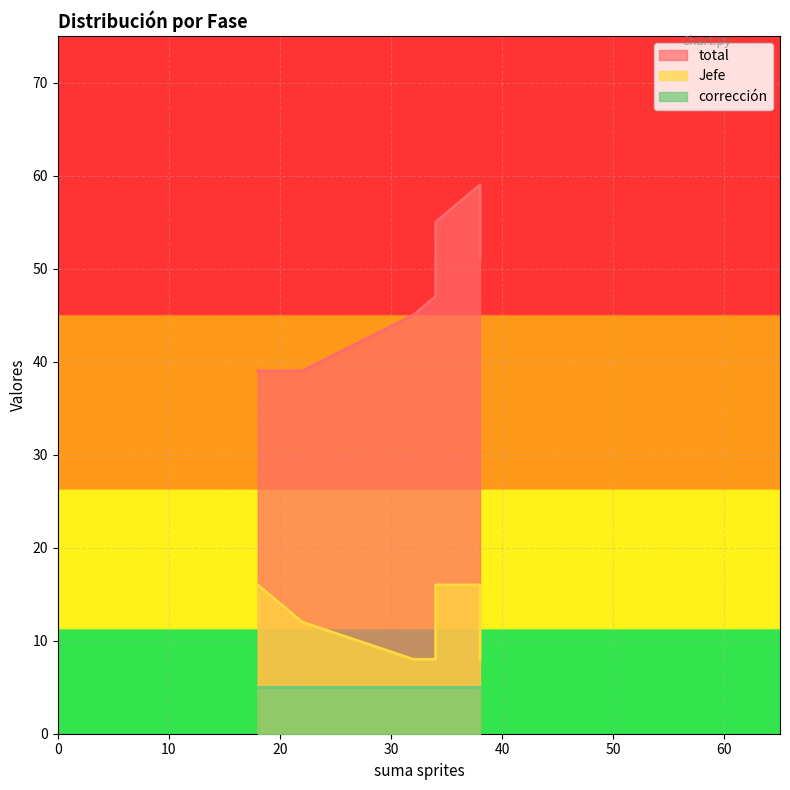

Rank the series at Fase 6 from highest to lowest value.

total, Jefe, corrección